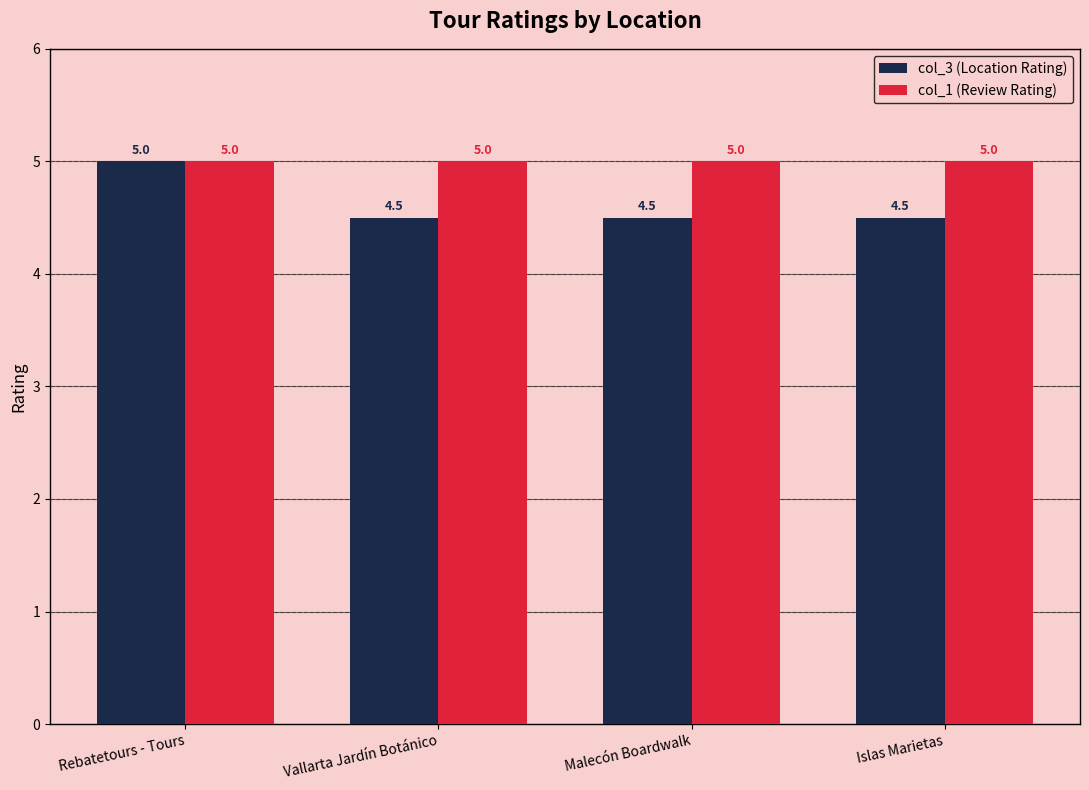

Count the number of data series in this chart.

2